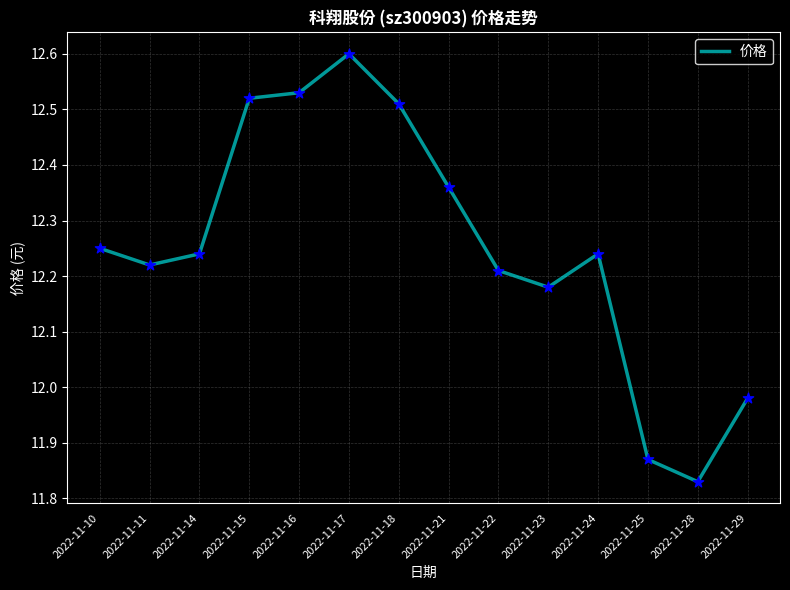

What is the change in value from 2022-11-16 to 2022-11-25?

-0.7